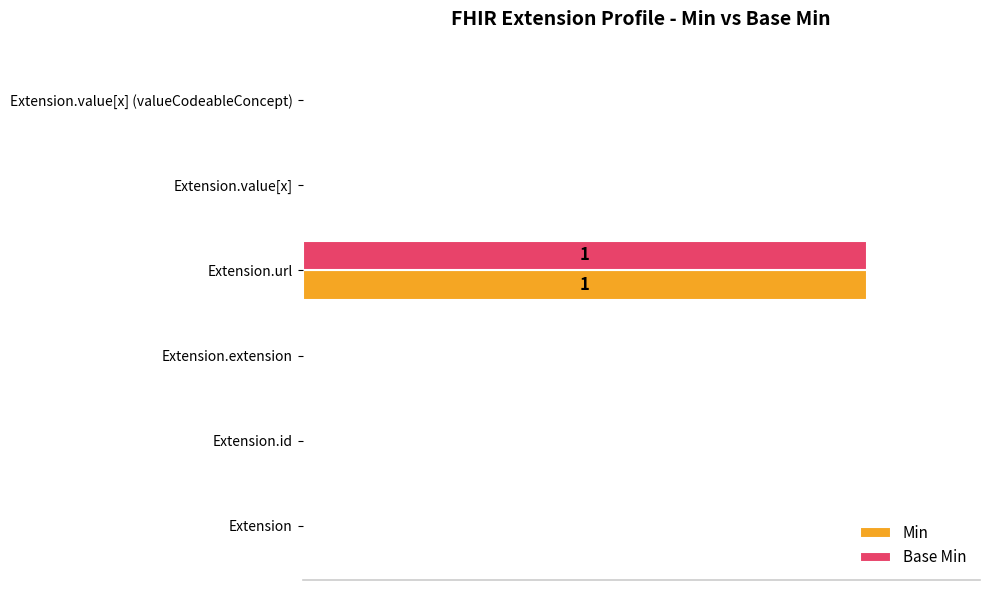

What are all the series names shown in the legend?

Min, Base Min